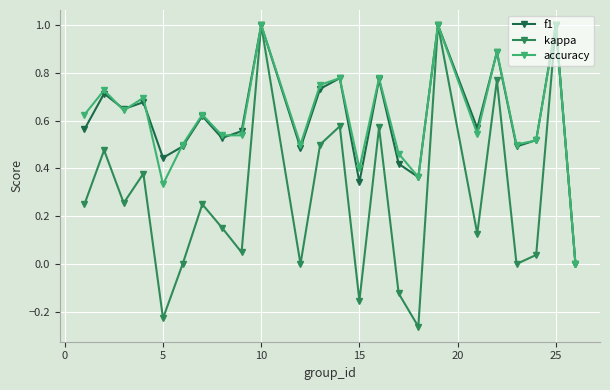

What is the sum of all accuracy values?

14.7